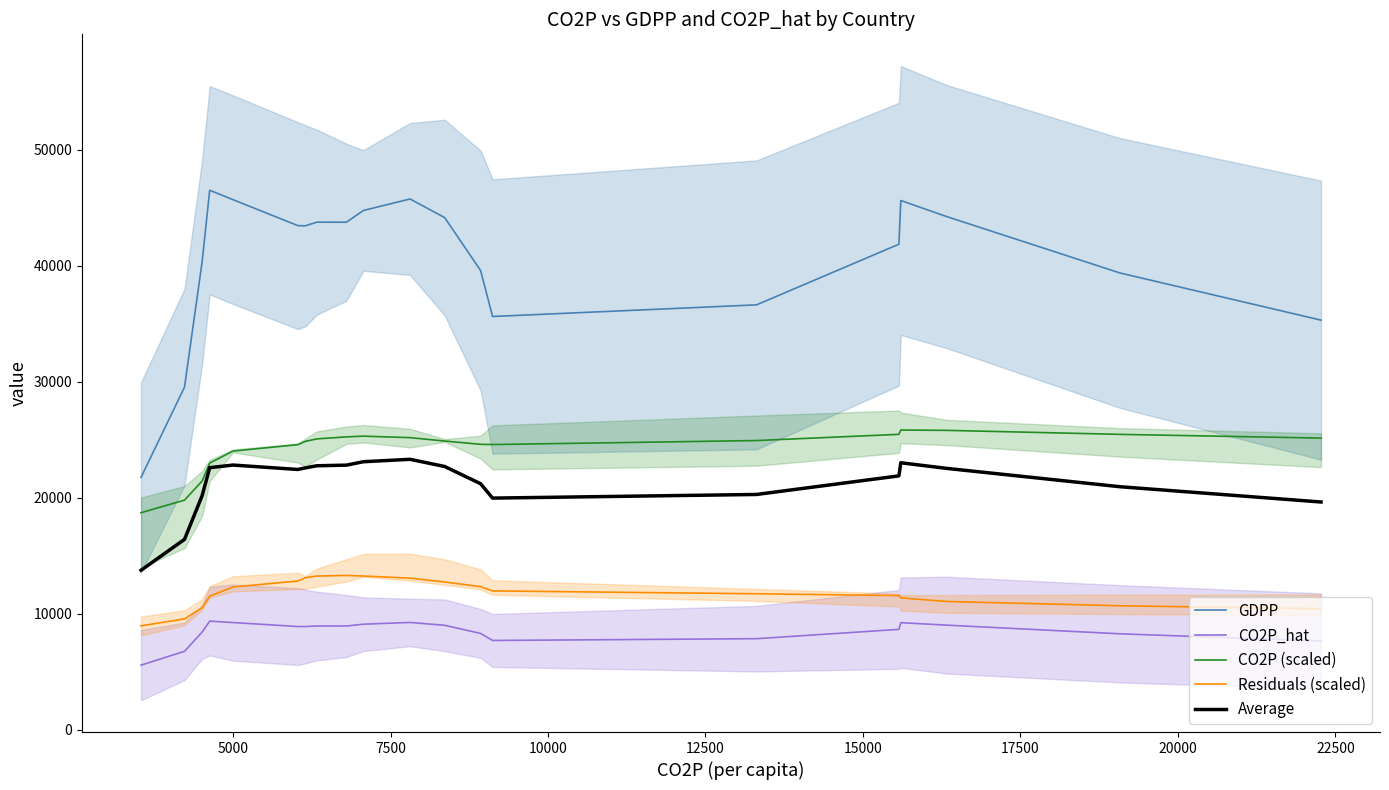

What is the maximum value for CO2P_hat?

9376.8